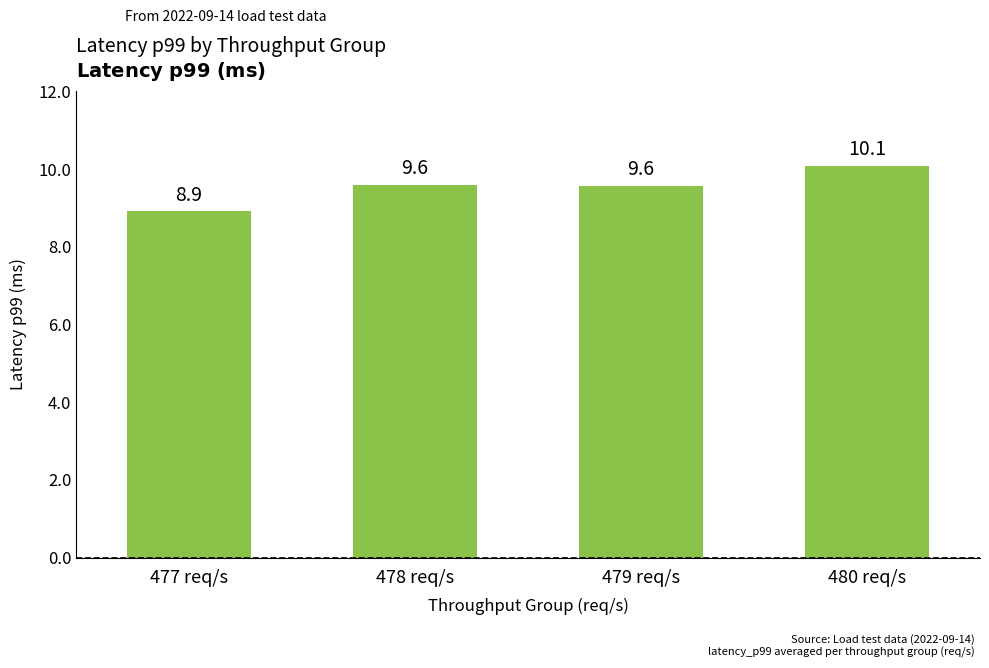

What is the change in value from 477 req/s to 480 req/s?

+1.2